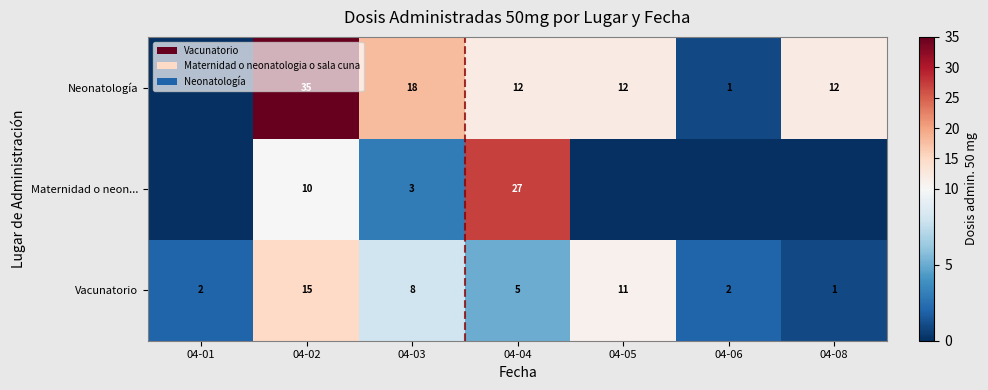

Rank the series at 04-04 from highest to lowest value.

Maternidad o neon..., Neonatología, Vacunatorio